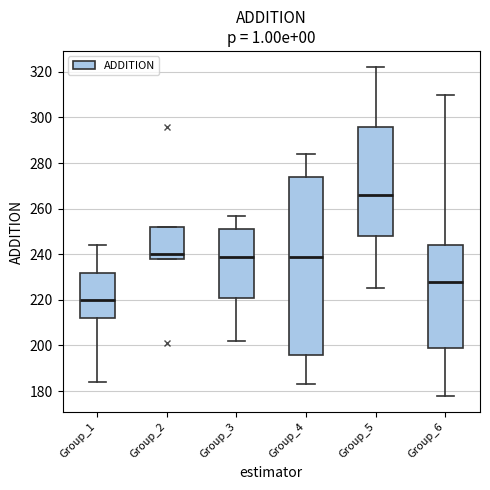

Reading left to right, read every box against the y-axis: the position of its median line, the range the box covers, and the ends of its whiskers. The values are not printed on the chart, so give them approximately, as read against the axis.

Group_1: median 220, box 212 to 232, whiskers 184 to 244
Group_2: median 240, box 238 to 252, whiskers 238 to 252
Group_3: median 240, box 222 to 252, whiskers 202 to 258
Group_4: median 240, box 196 to 274, whiskers 184 to 284
Group_5: median 266, box 248 to 296, whiskers 226 to 322
Group_6: median 228, box 200 to 244, whiskers 178 to 310